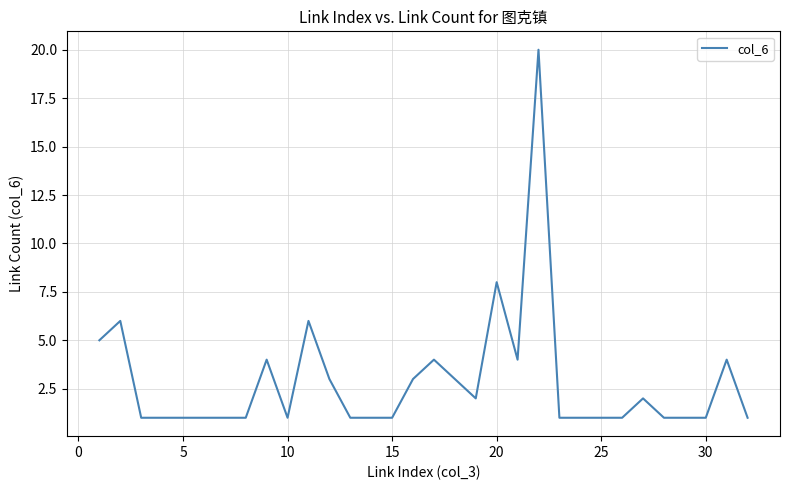

Is this an area chart (filled region under the line)?

No